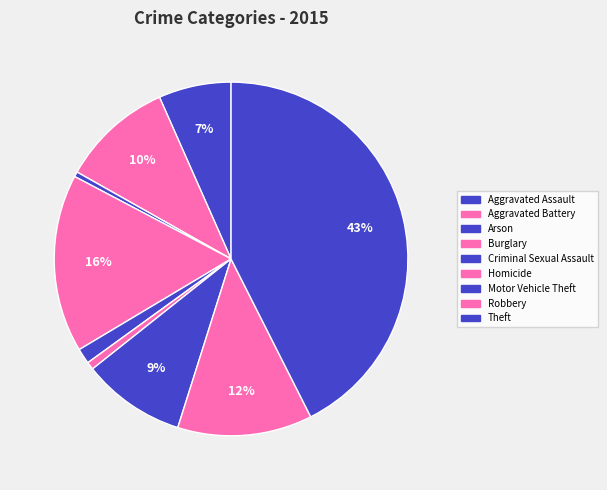

Count the number of slices in the pie.

9